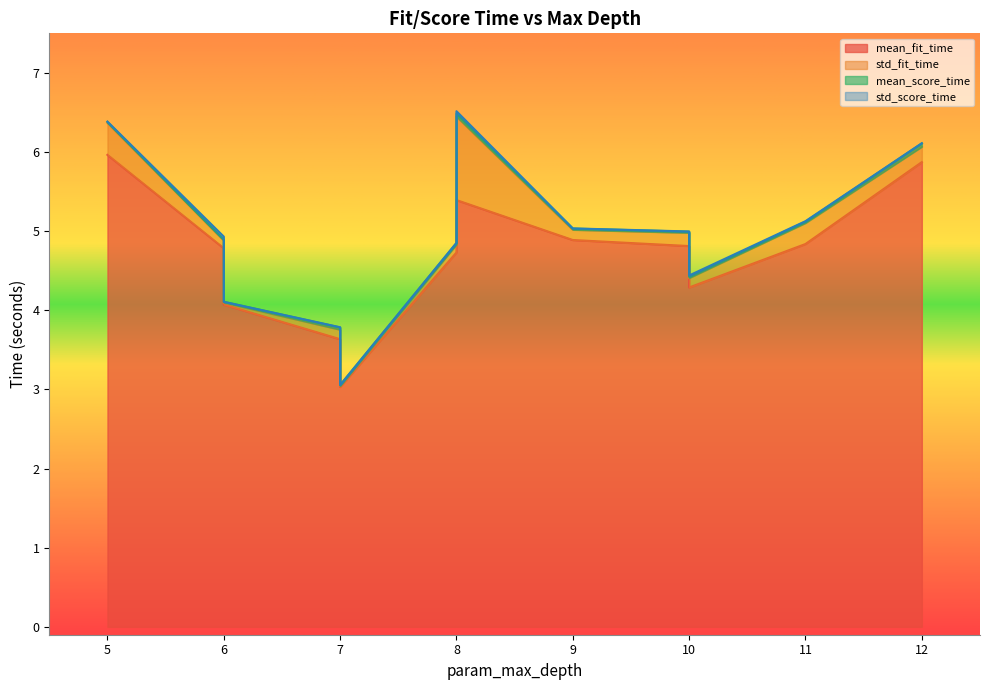

The mean_score_time series shows 0.0 at 5. True or false?

True